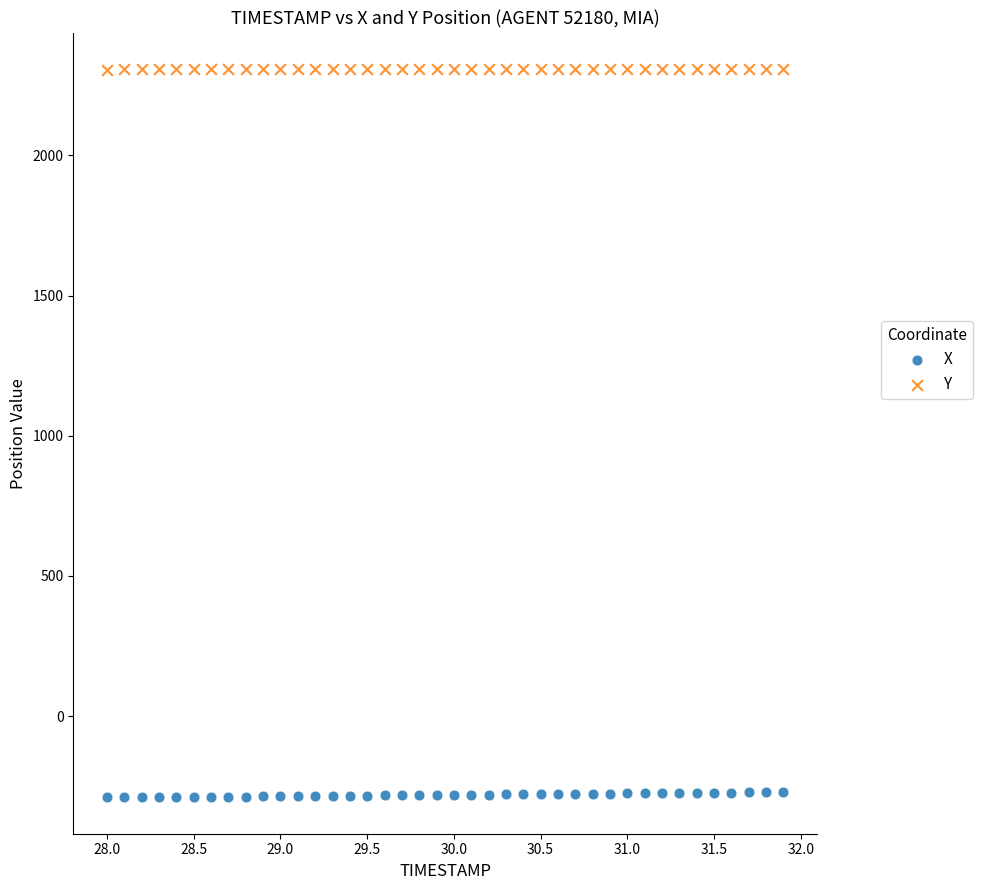

Which series contains the lowest Y value?

X